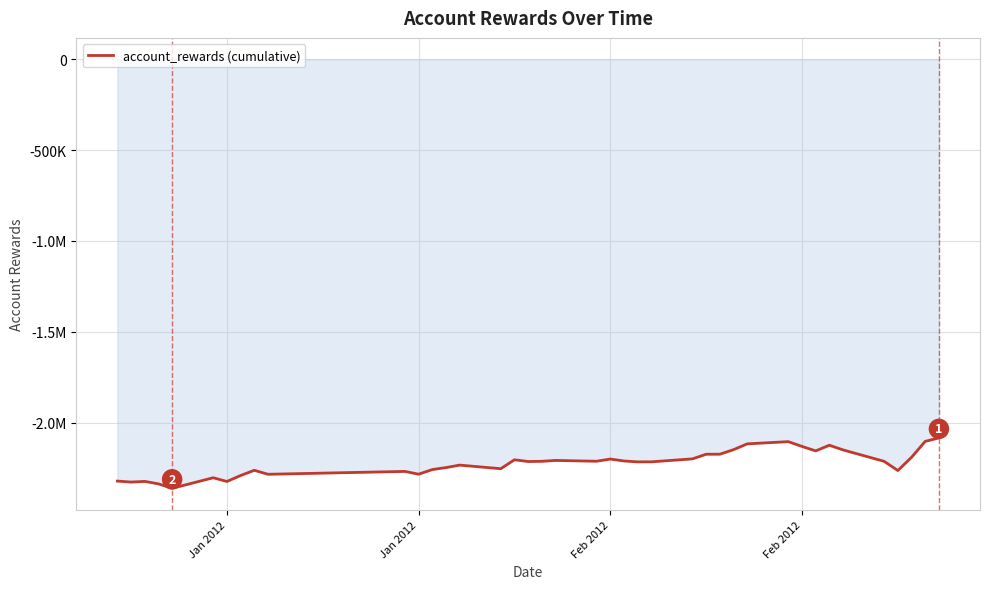

What is the greatest value displayed?

-2084671.8